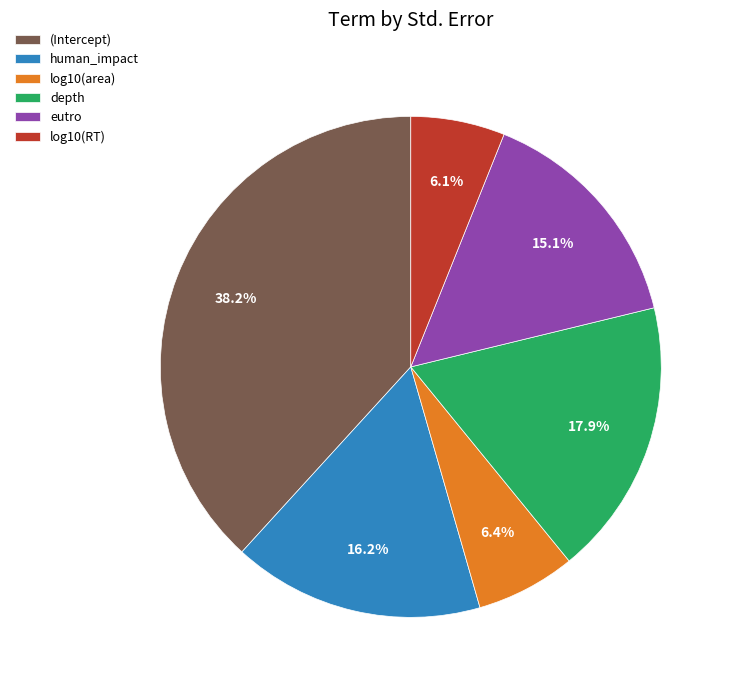

Does human_impact represent more than half of the total?

No